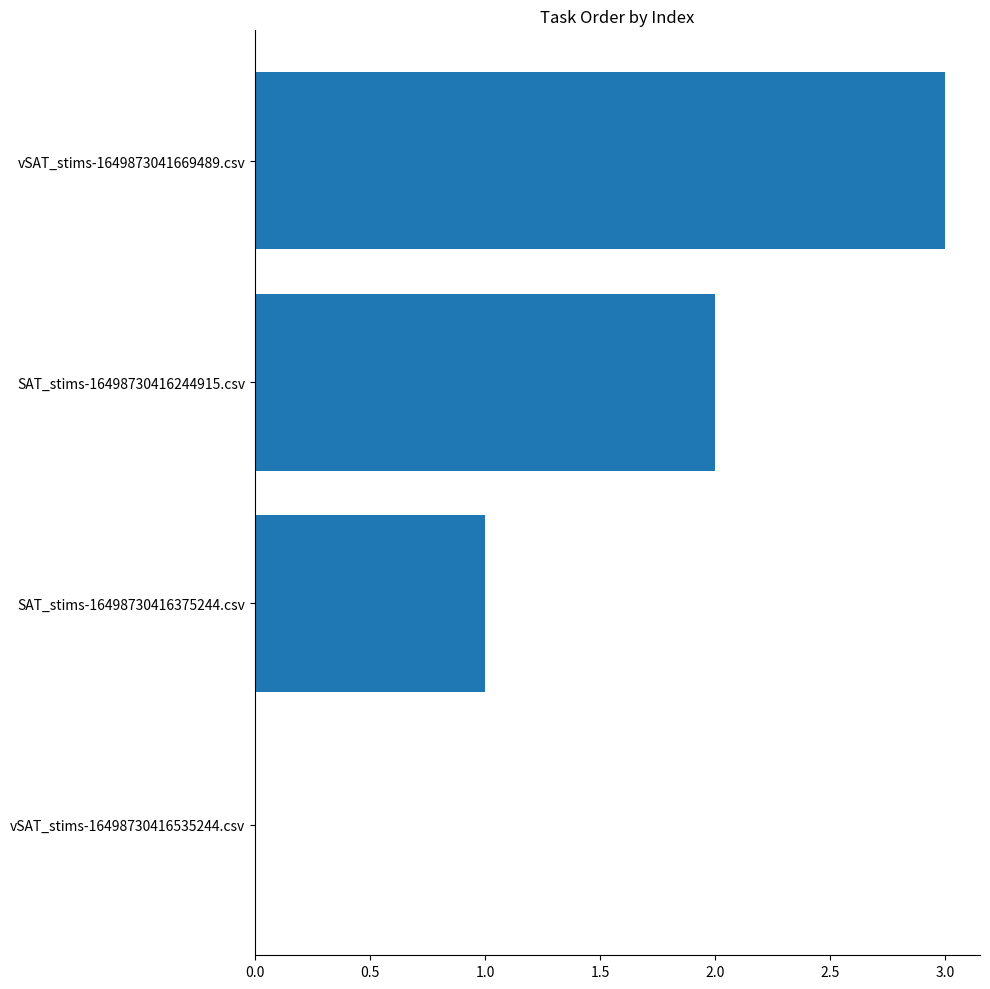

What is the maximum value shown in the chart?

3